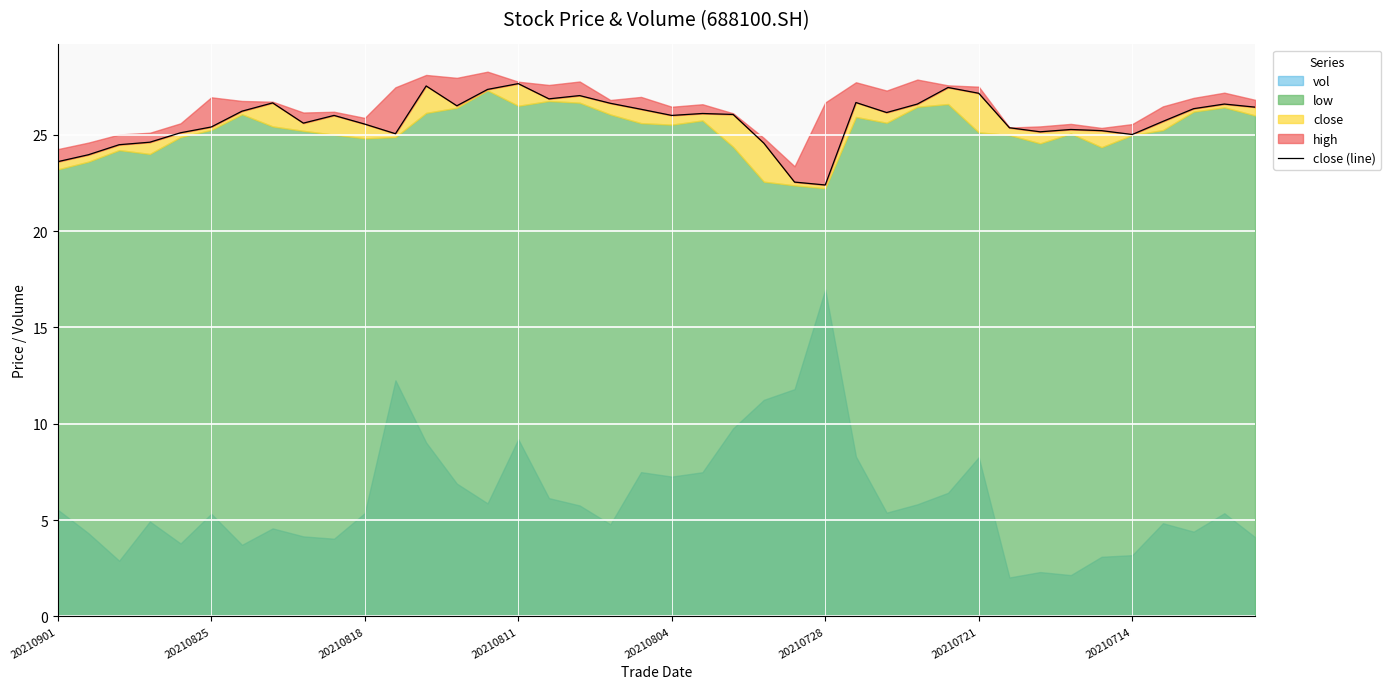

Reading left to right, what are all the values shown in this chart?

23.6	24.0	24.5	24.6	25.1	25.4	26.2	26.6	25.6	26.0	25.6	25.1	27.5	26.5	27.4	27.6	26.9	27.0	26.6	26.3	26.0	26.1	26.1	24.6	22.5	22.4	26.7	26.1	26.6	27.4	27.1	25.4	25.1	25.3	25.2	25.0	25.7	26.4	26.6	26.4